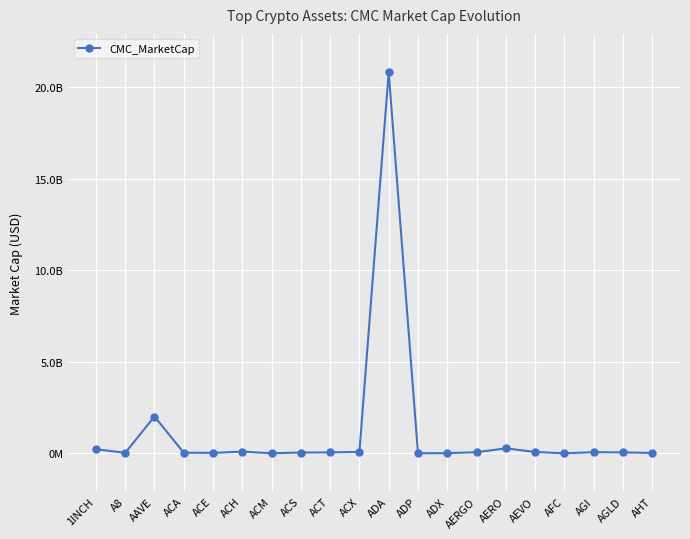

What is the label of the 14th point from the right?

ACM